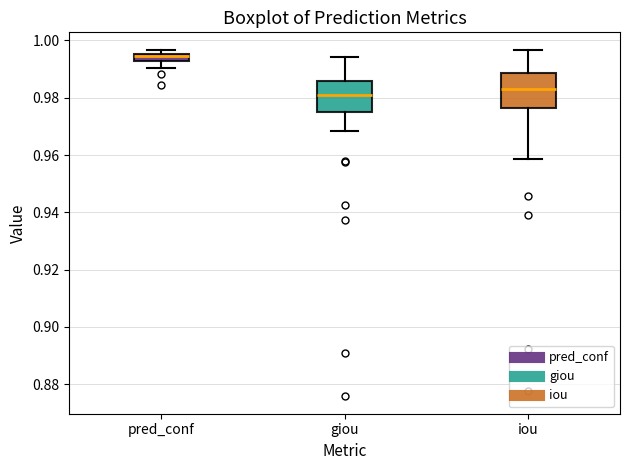

Where is the upper edge of the box for pred_conf on the y-axis? The values are not printed on the chart, so give them approximately, as read against the axis.

0.996